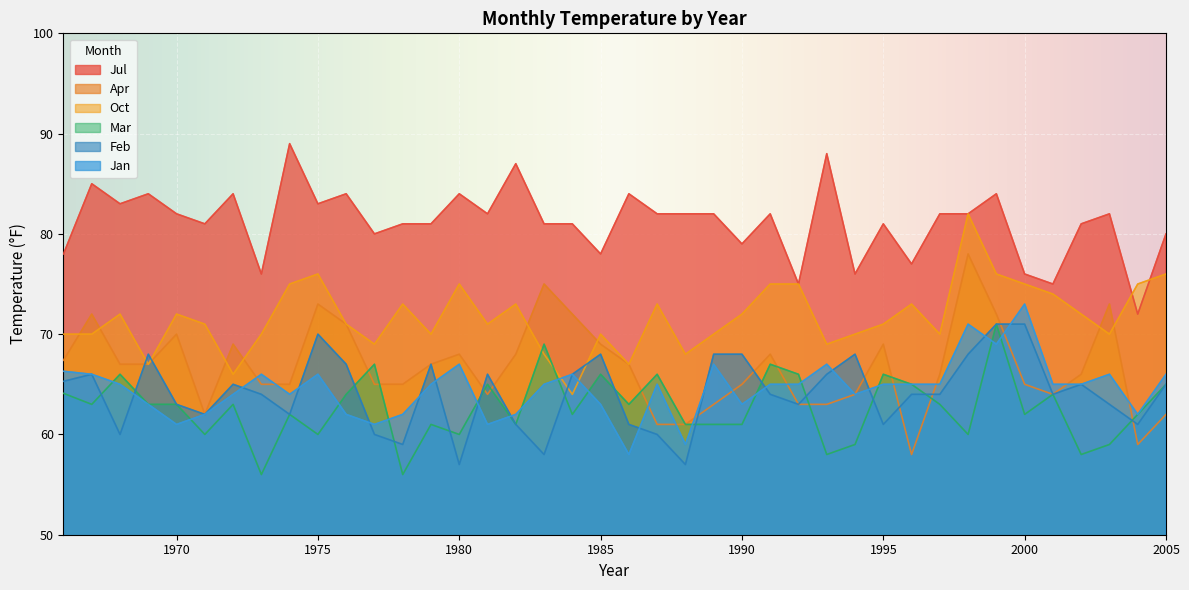

How many times do Jul and Oct cross each other?

2